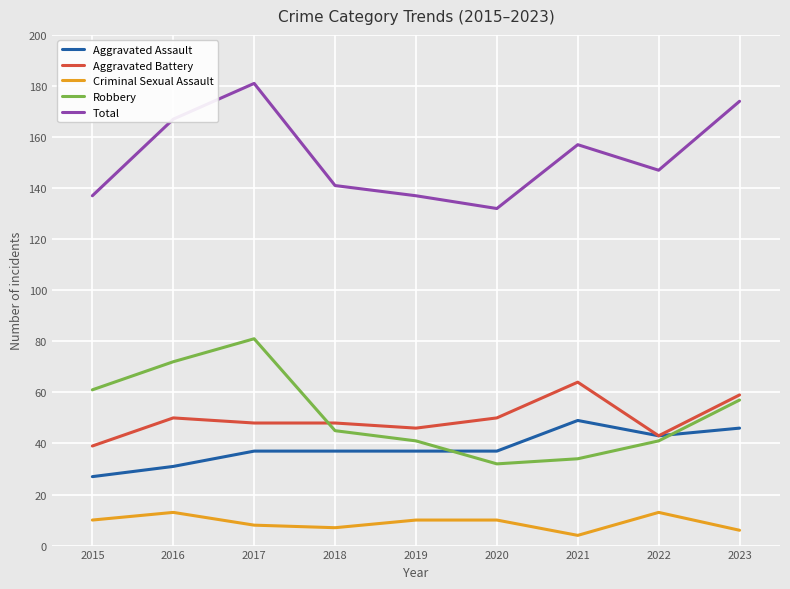

At which category does the chart reach its minimum across all series?

2021